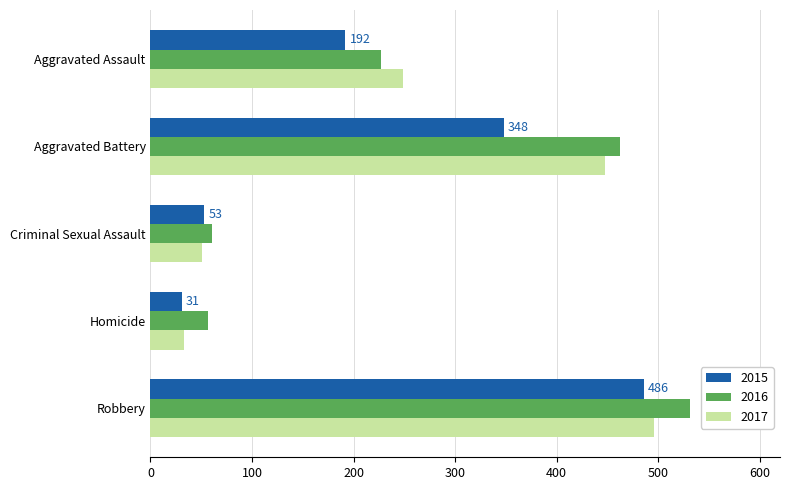

What is the difference between the maximum and minimum values in the 2017 series?

463